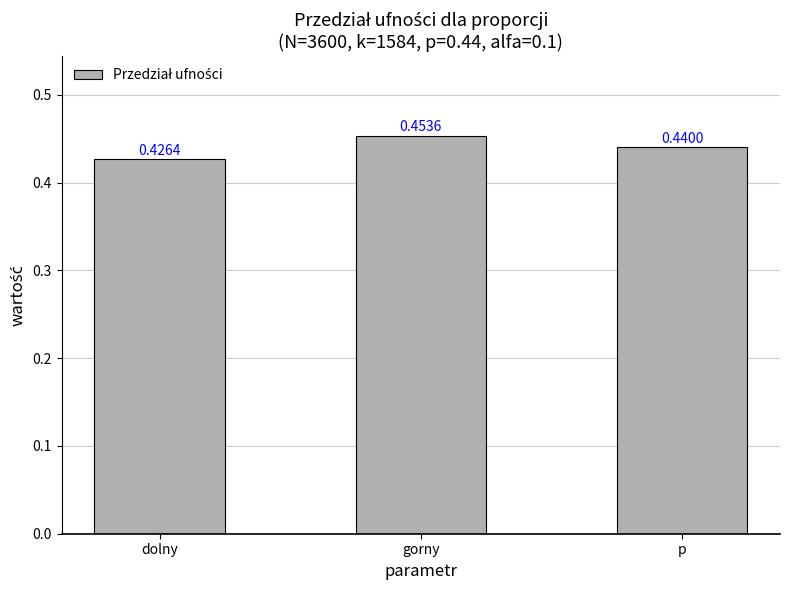

List the labels in order of value, smallest first.

dolny, p, gorny